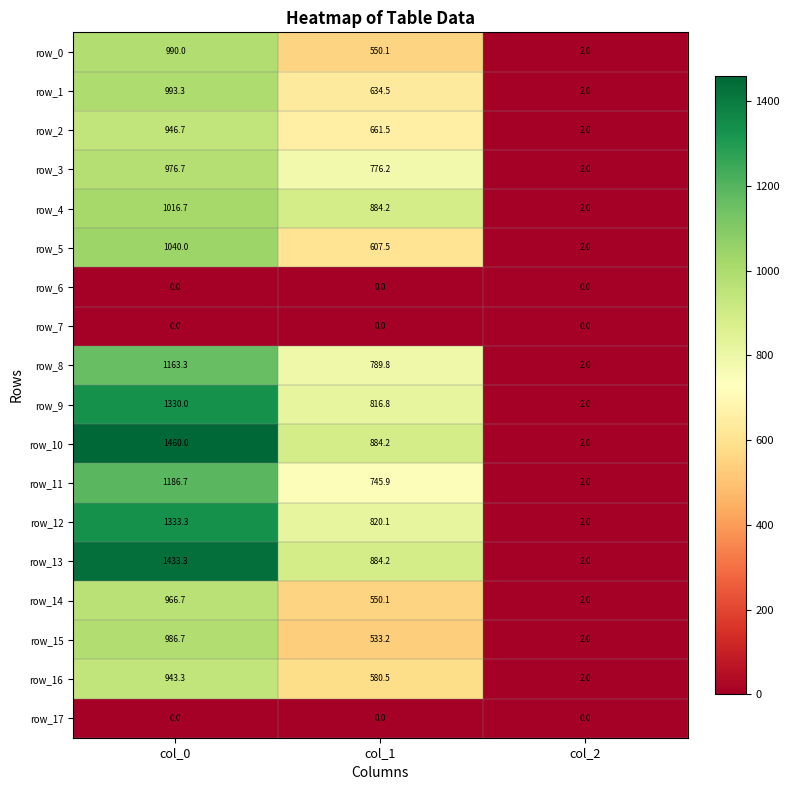

Reading left to right, list all the values displayed in this chart.

row_0: col_0=990.0	col_1=550.1	col_2=2.0
row_1: col_0=993.3	col_1=634.5	col_2=2.0
row_2: col_0=946.7	col_1=661.5	col_2=2.0
row_3: col_0=976.7	col_1=776.2	col_2=2.0
row_4: col_0=1016.7	col_1=884.2	col_2=2.0
row_5: col_0=1040.0	col_1=607.5	col_2=2.0
row_6: col_0=0.0	col_1=0.0	col_2=0.0
row_7: col_0=0.0	col_1=0.0	col_2=0.0
row_8: col_0=1163.3	col_1=789.8	col_2=2.0
row_9: col_0=1330.0	col_1=816.8	col_2=2.0
row_10: col_0=1460.0	col_1=884.2	col_2=2.0
row_11: col_0=1186.7	col_1=745.9	col_2=2.0
row_12: col_0=1333.3	col_1=820.1	col_2=2.0
row_13: col_0=1433.3	col_1=884.2	col_2=2.0
row_14: col_0=966.7	col_1=550.1	col_2=2.0
row_15: col_0=986.7	col_1=533.2	col_2=2.0
row_16: col_0=943.3	col_1=580.5	col_2=2.0
row_17: col_0=0.0	col_1=0.0	col_2=0.0